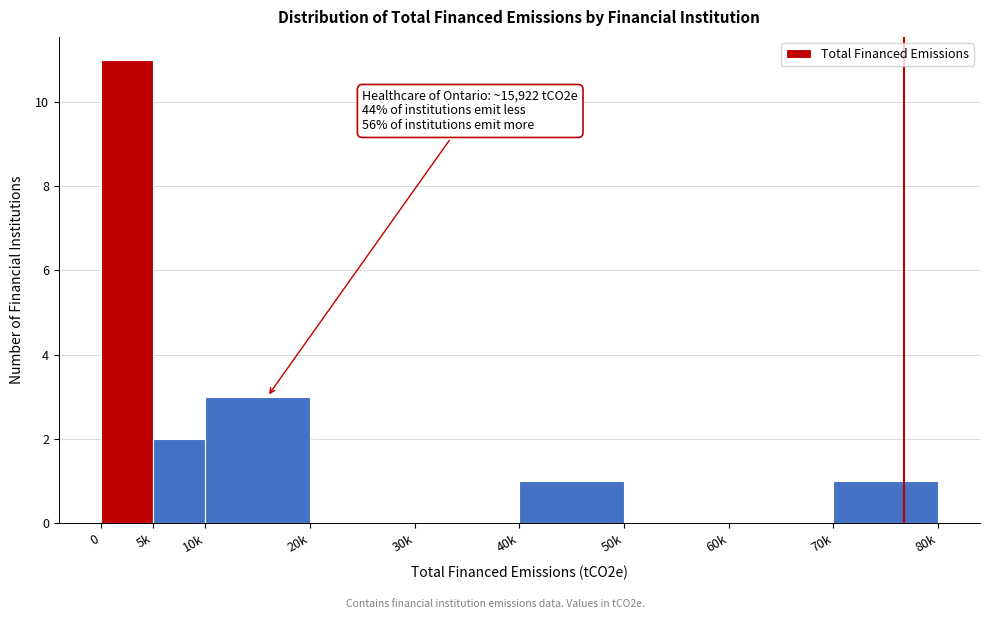

Reading left to right, transcribe all the data shown in this chart.

0=11	5k=2	10k=3	20k=0	30k=0	40k=1	50k=0	60k=0	70k=1